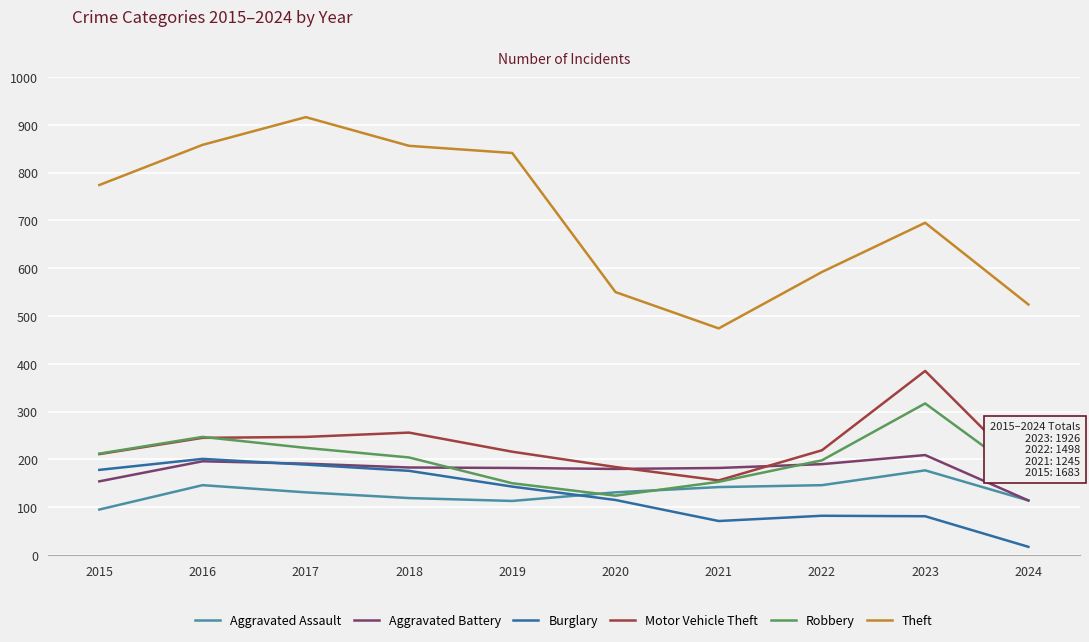

Which category has the highest value in the Robbery series?

2023